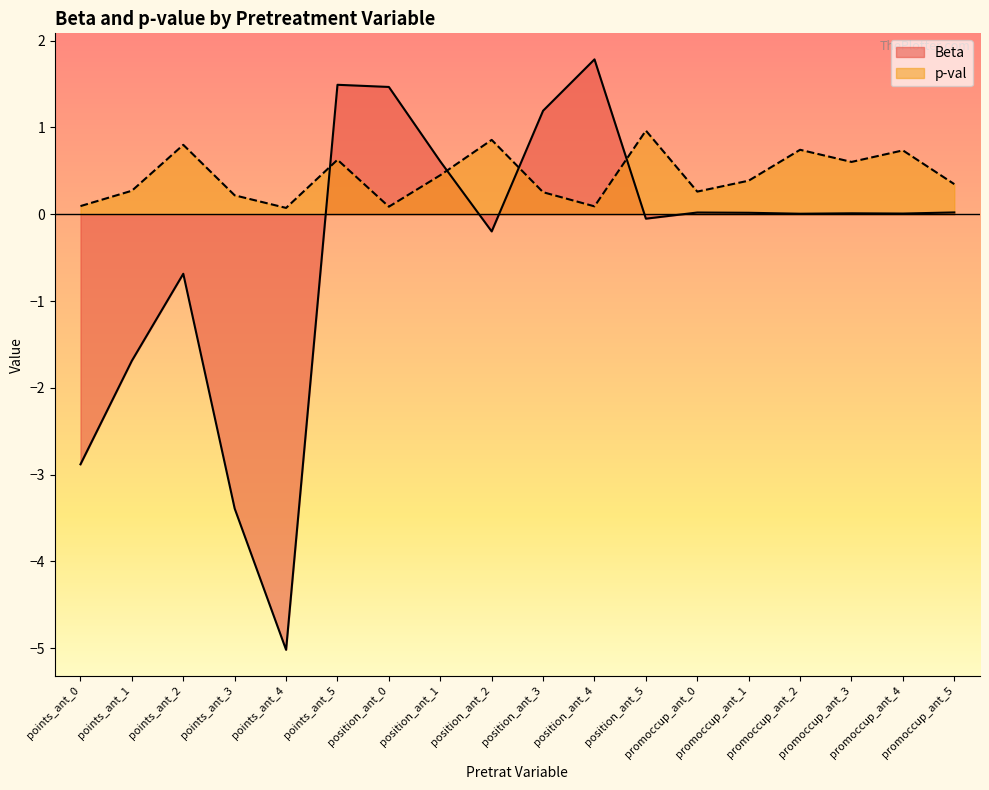

Where is Beta nearest to the value -1?

points_ant_2